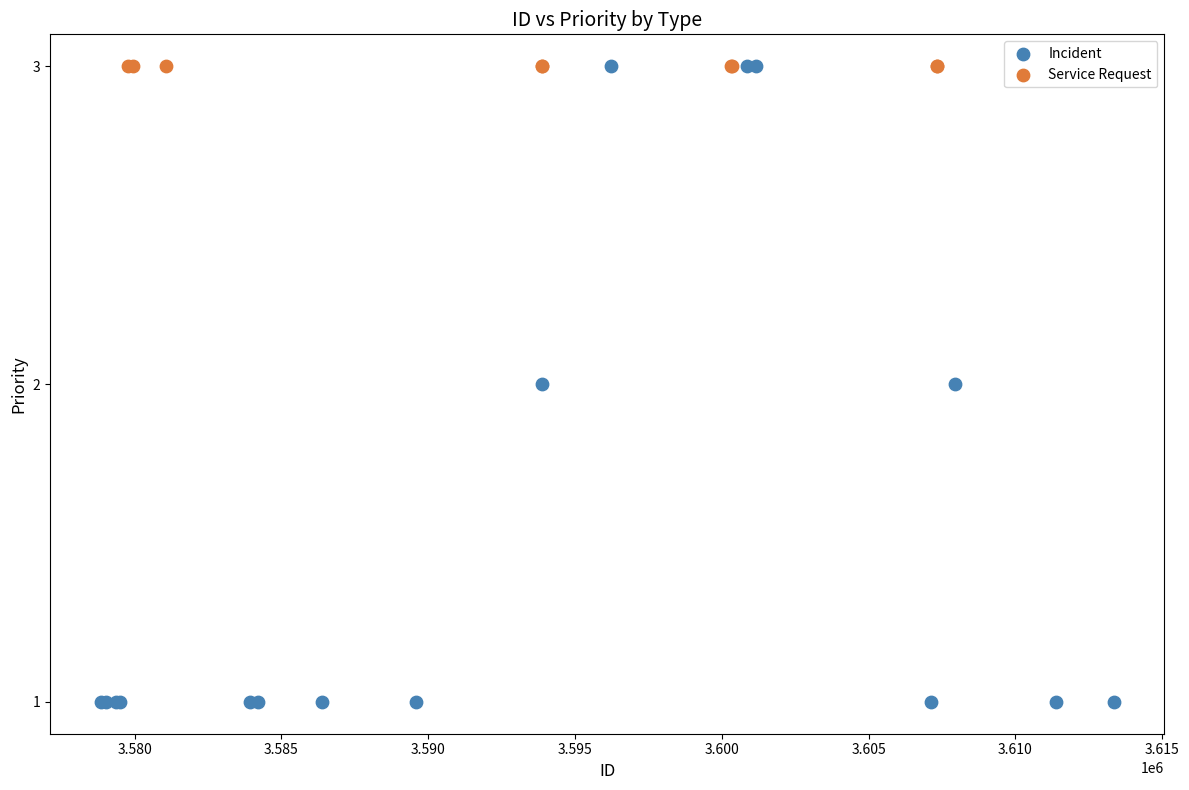

Which series reaches the minimum Y coordinate?

Incident